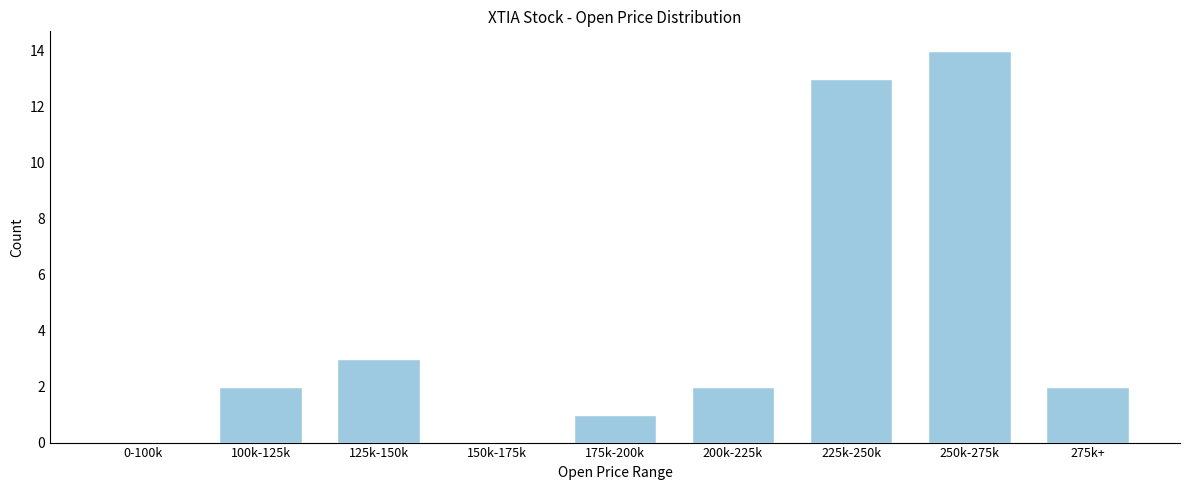

Reading left to right, transcribe all the data shown in this chart.

0-100k=0	100k-125k=2	125k-150k=3	150k-175k=0	175k-200k=1	200k-225k=2	225k-250k=13	250k-275k=14	275k+=2